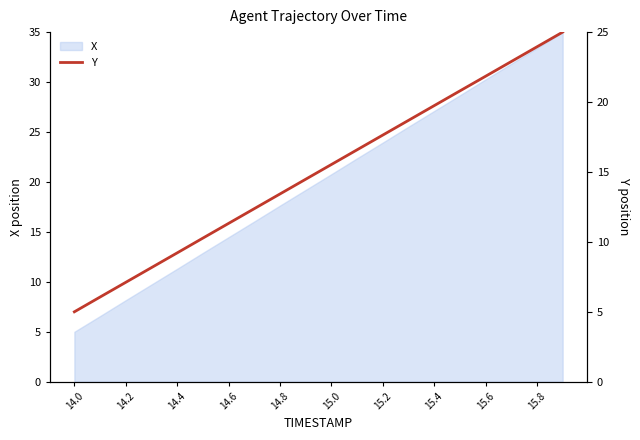

How many lines are shown in the chart?

1